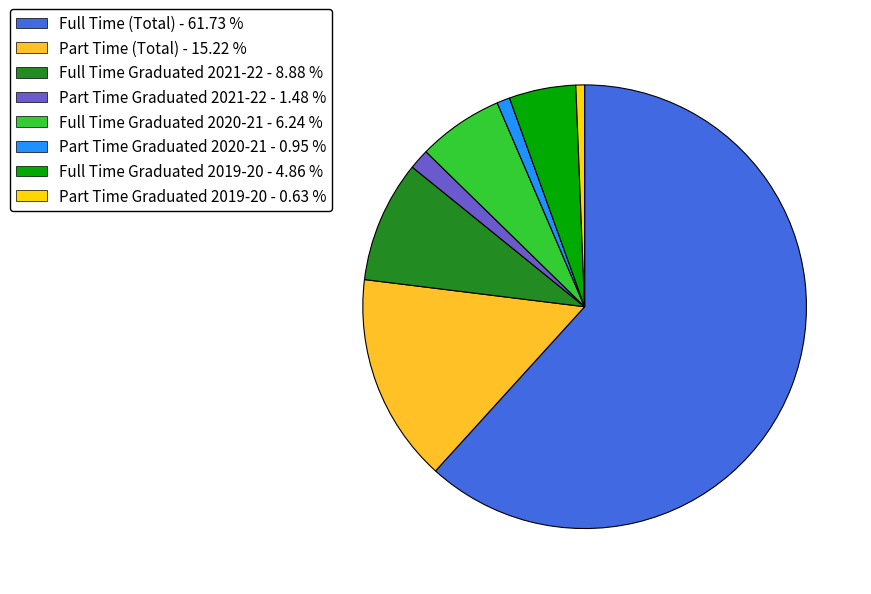

Is it true that Full Time Graduated 2021-22 is 1% of the pie?

False